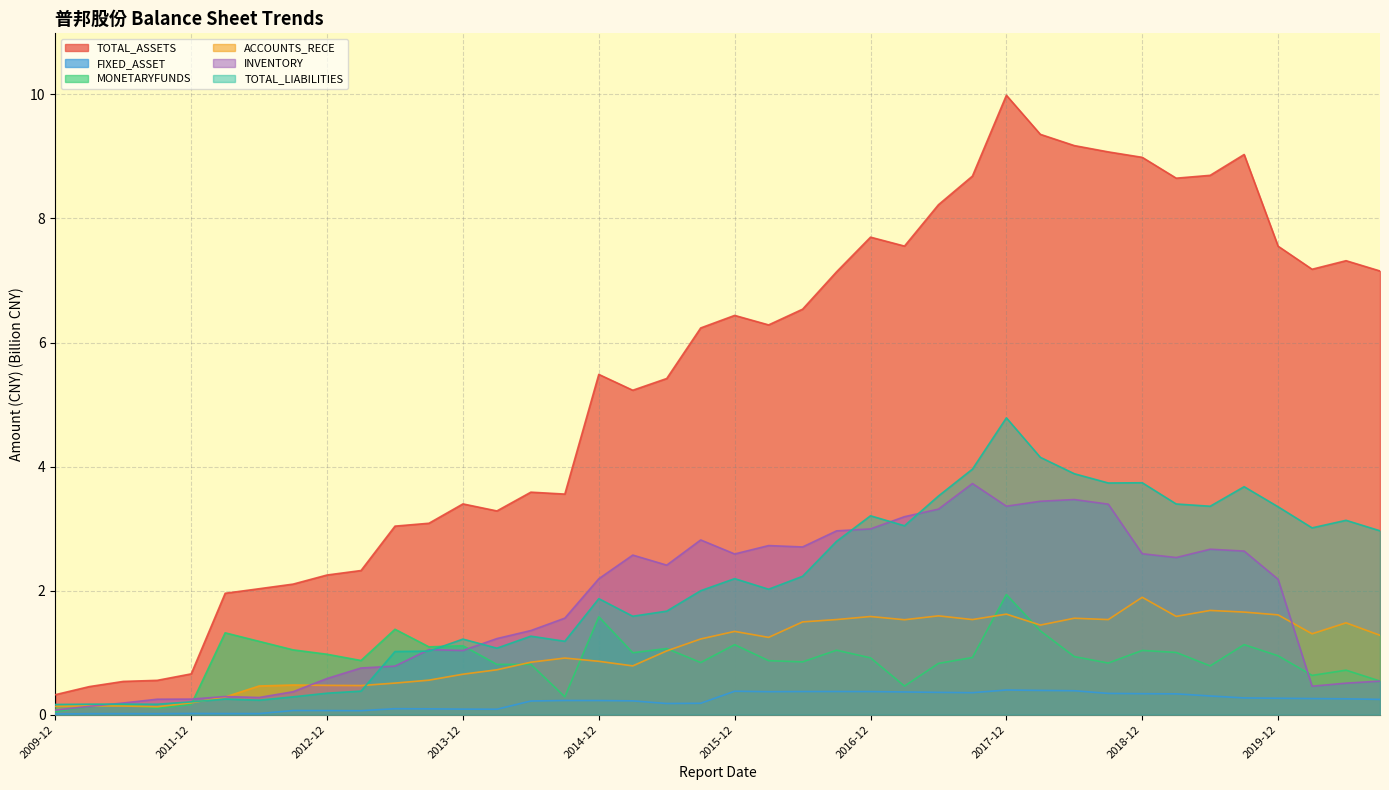

Which category has the highest value across all series?

2017-12